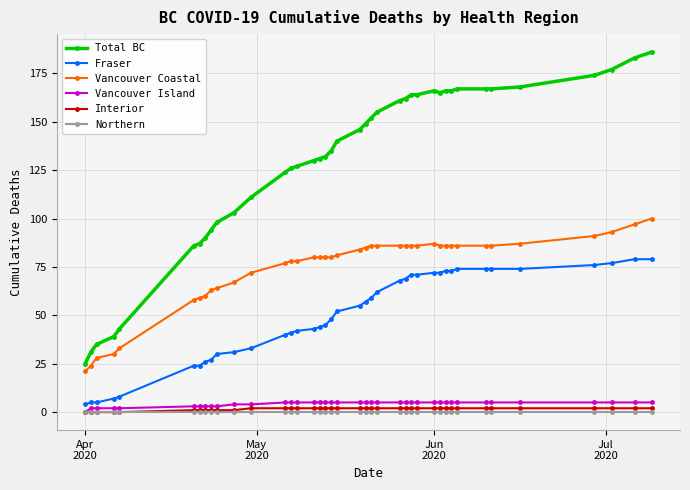

Reading right to left, extract all data points from this chart.

Total BC: 186	183	177	174	168	167	167	167	166	166	165	166	164	164	162	161	155	152	149	146	140	135	132	131	130	127	126	124	111	103	98	94	90	87	86	43	39	35	31	25
Fraser: 79	79	77	76	74	74	74	74	73	73	72	72	71	71	69	68	62	59	57	55	52	48	45	44	43	42	41	40	33	31	30	27	26	24	24	8	7	5	5	4
Vancouver Coastal: 100	97	93	91	87	86	86	86	86	86	86	87	86	86	86	86	86	86	85	84	81	80	80	80	80	78	78	77	72	67	64	63	60	59	58	33	30	28	24	21
Vancouver Island: 5	5	5	5	5	5	5	5	5	5	5	5	5	5	5	5	5	5	5	5	5	5	5	5	5	5	5	5	4	4	3	3	3	3	3	2	2	2	2	0
Interior: 2	2	2	2	2	2	2	2	2	2	2	2	2	2	2	2	2	2	2	2	2	2	2	2	2	2	2	2	2	1	1	1	1	1	1	0	0	0	0	0
Northern: 0	0	0	0	0	0	0	0	0	0	0	0	0	0	0	0	0	0	0	0	0	0	0	0	0	0	0	0	0	0	0	0	0	0	0	0	0	0	0	0